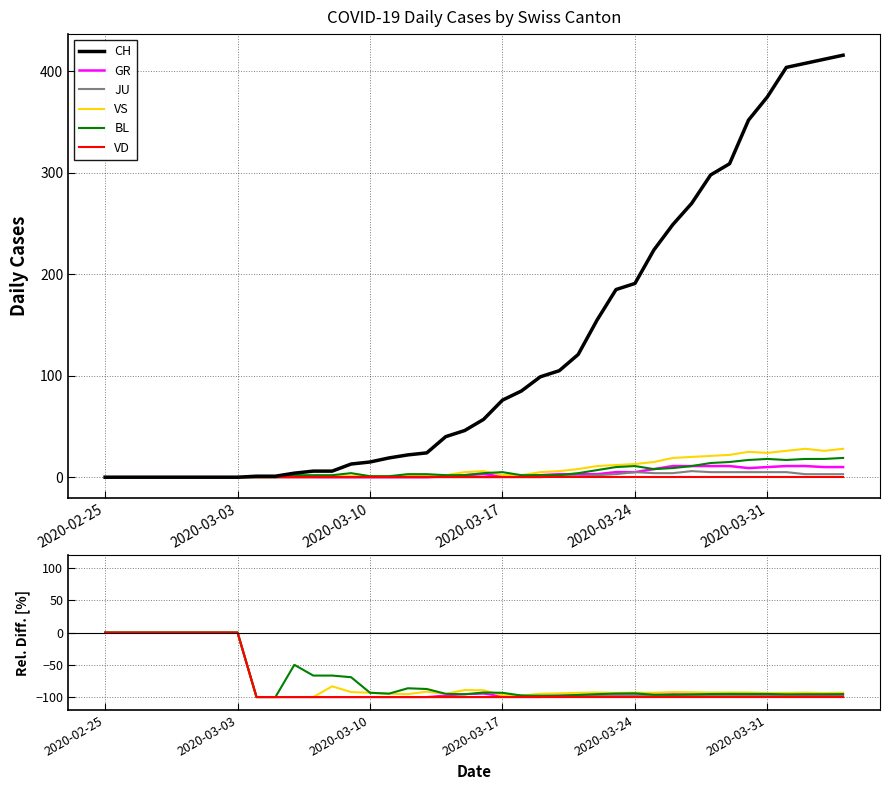

Count the number of data series in this chart.

6